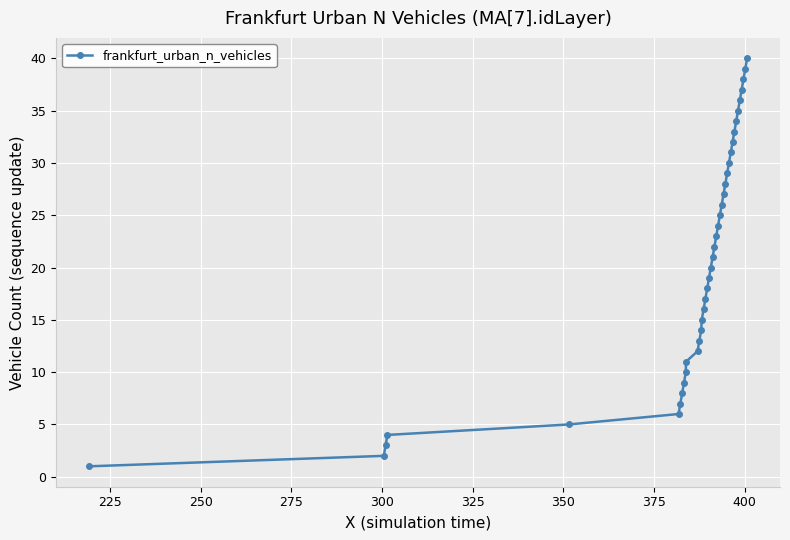

Is this an area chart (filled region under the line)?

No